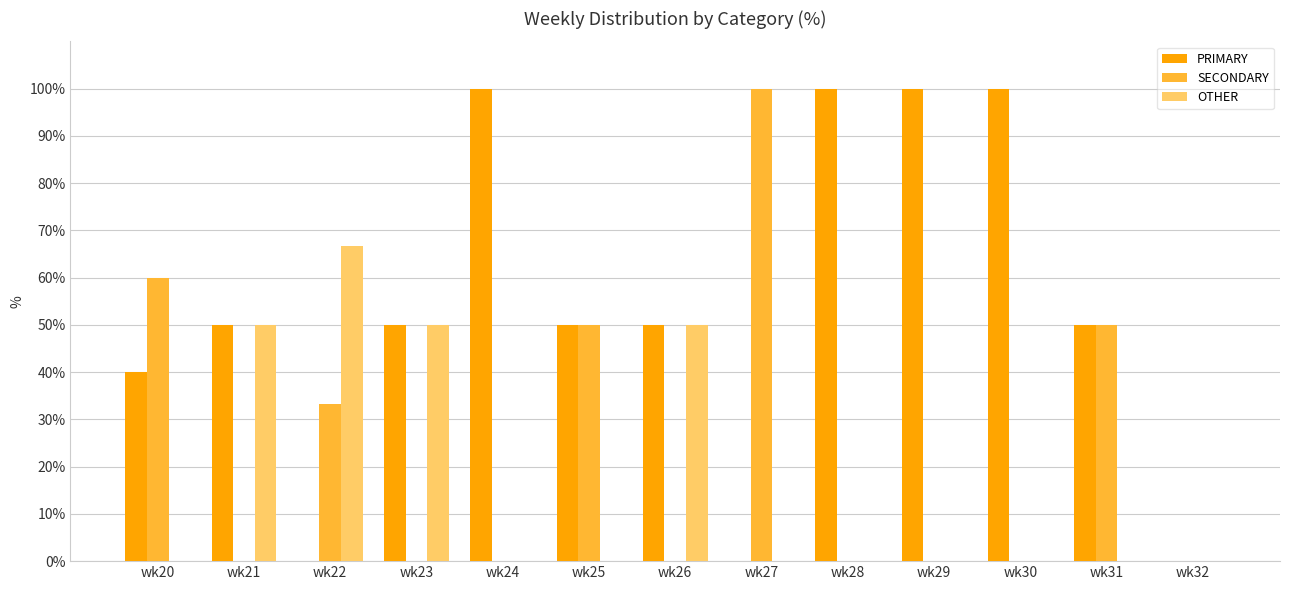

Is it true that PRIMARY equals 100.0 at wk24?

True